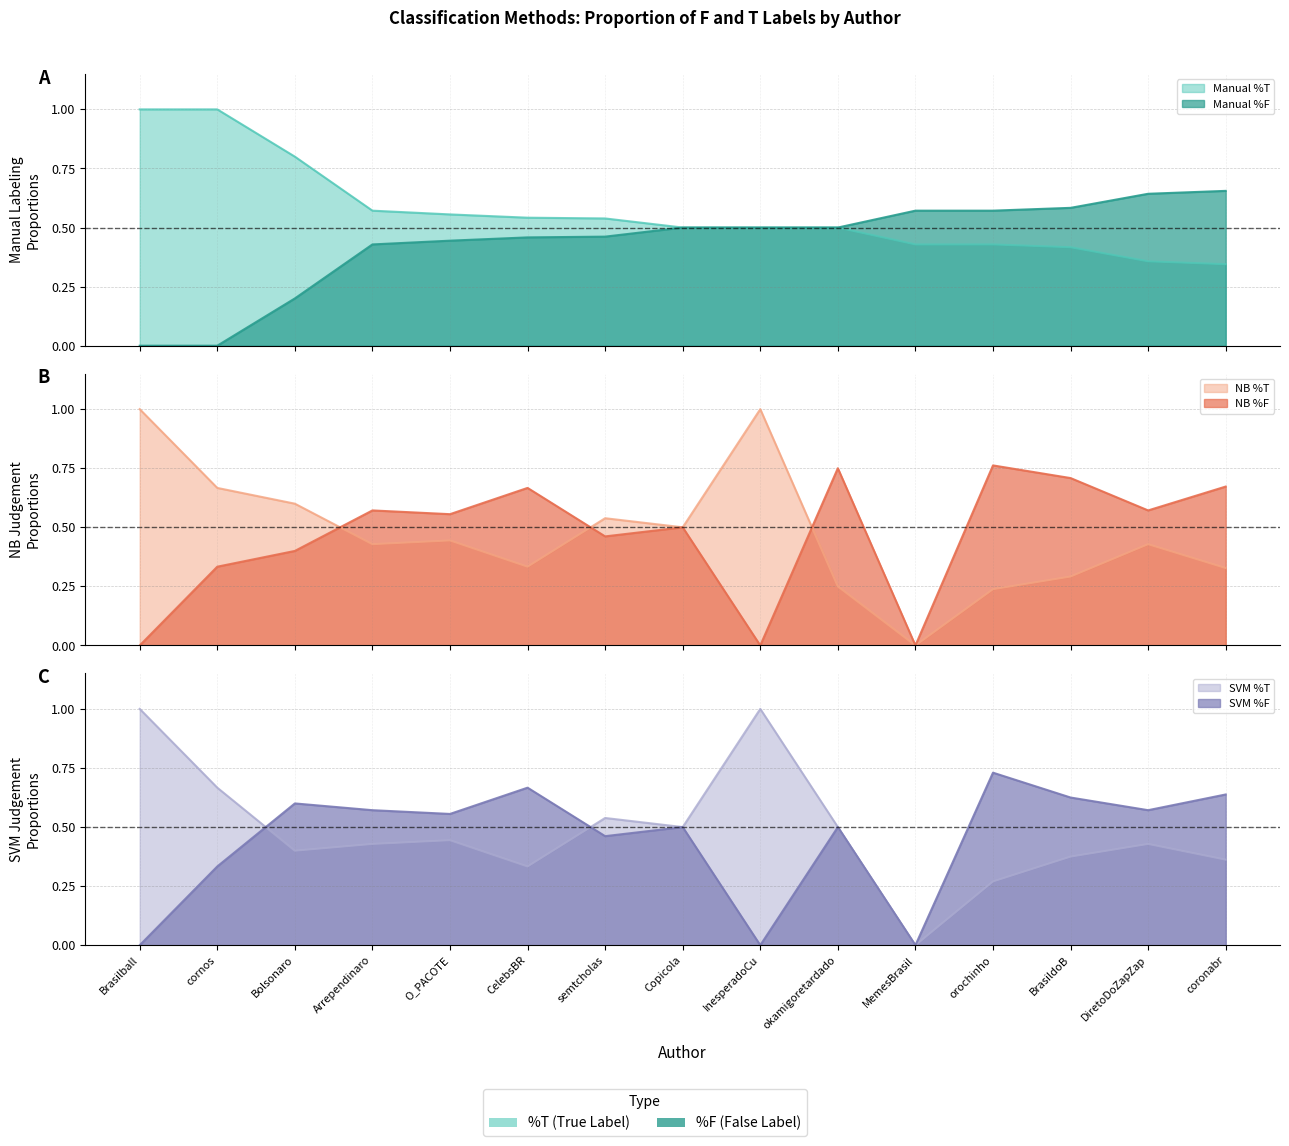

What is the sum of the NB %F values at coronabr and O_PACOTE?

1.2